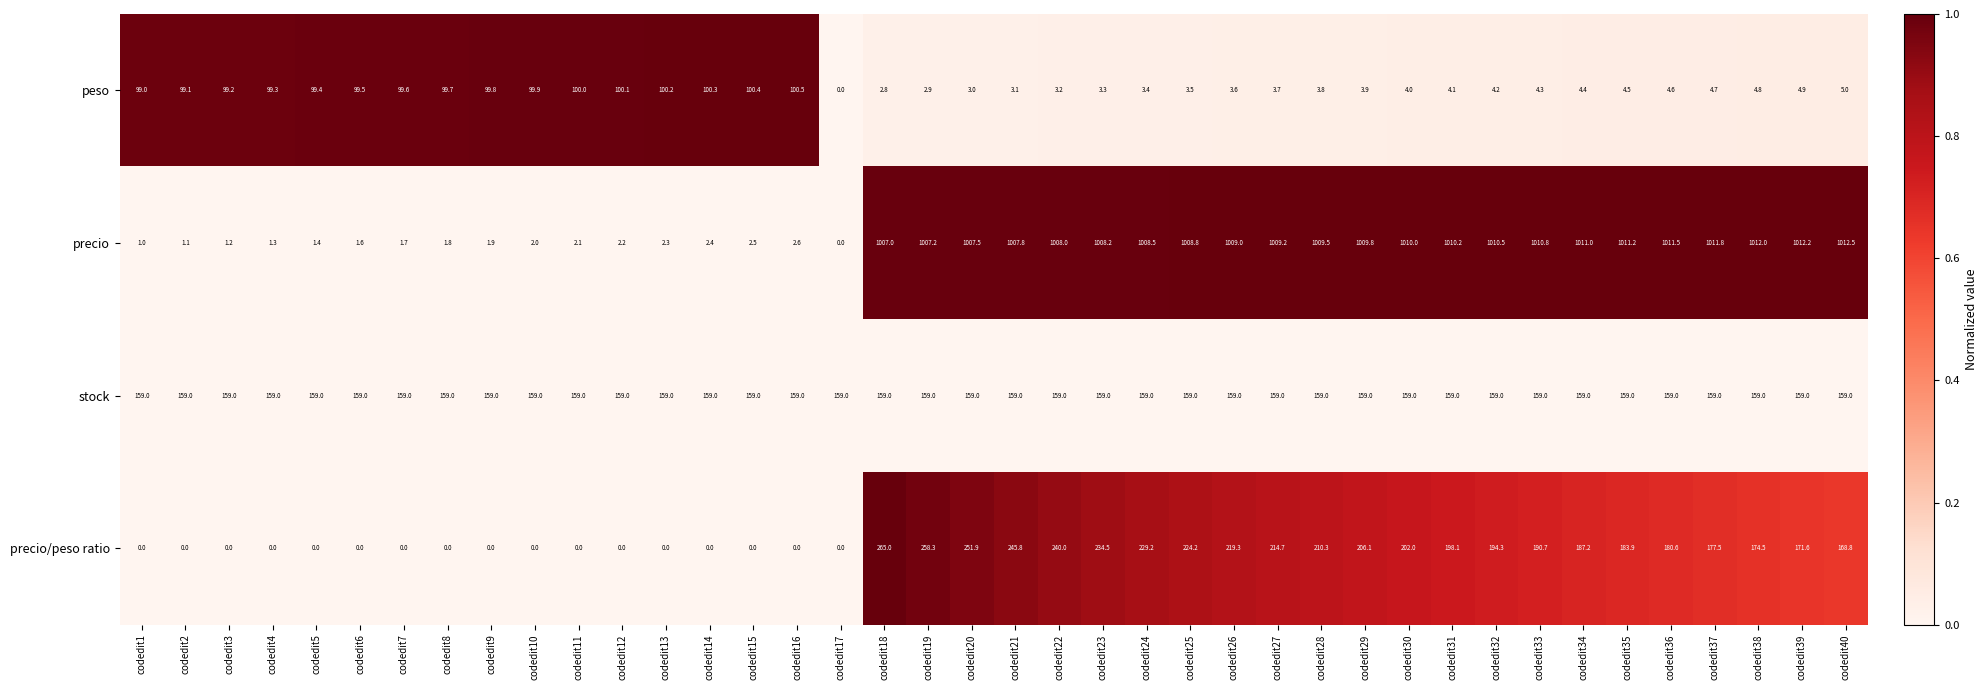

What is the lowest value of the stock series?

159.0